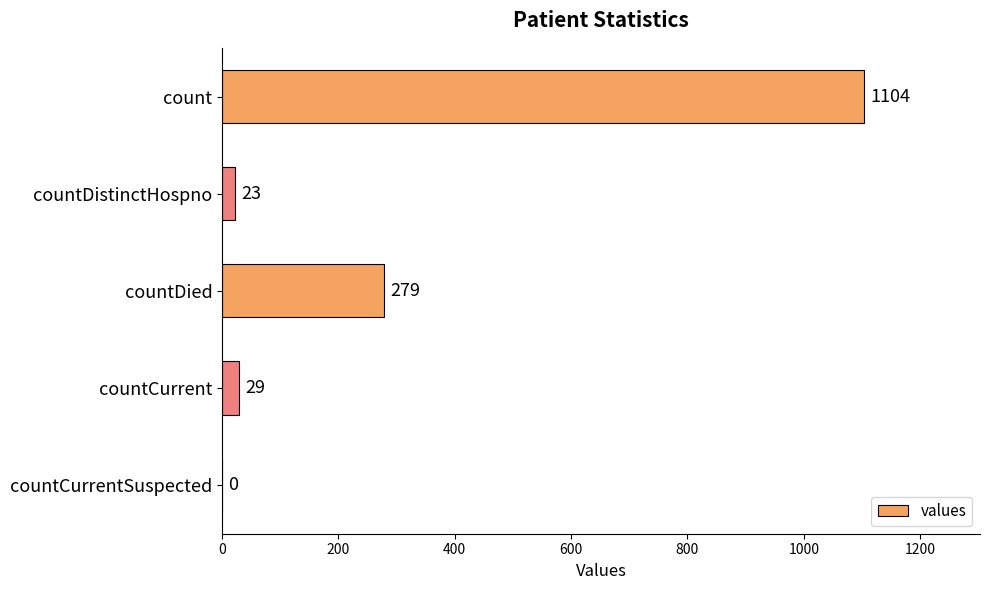

Reading bottom to top, extract all data points from this chart.

countCurrentSuspected=0	countCurrent=29	countDied=279	countDistinctHospno=23	count=1104